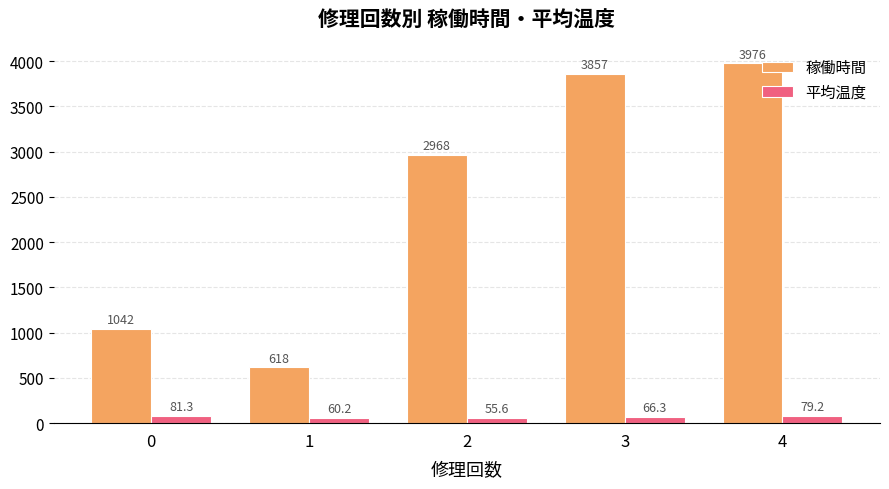

What is the value of the 稼働時間 bar at the 4th from the left?

3857.0